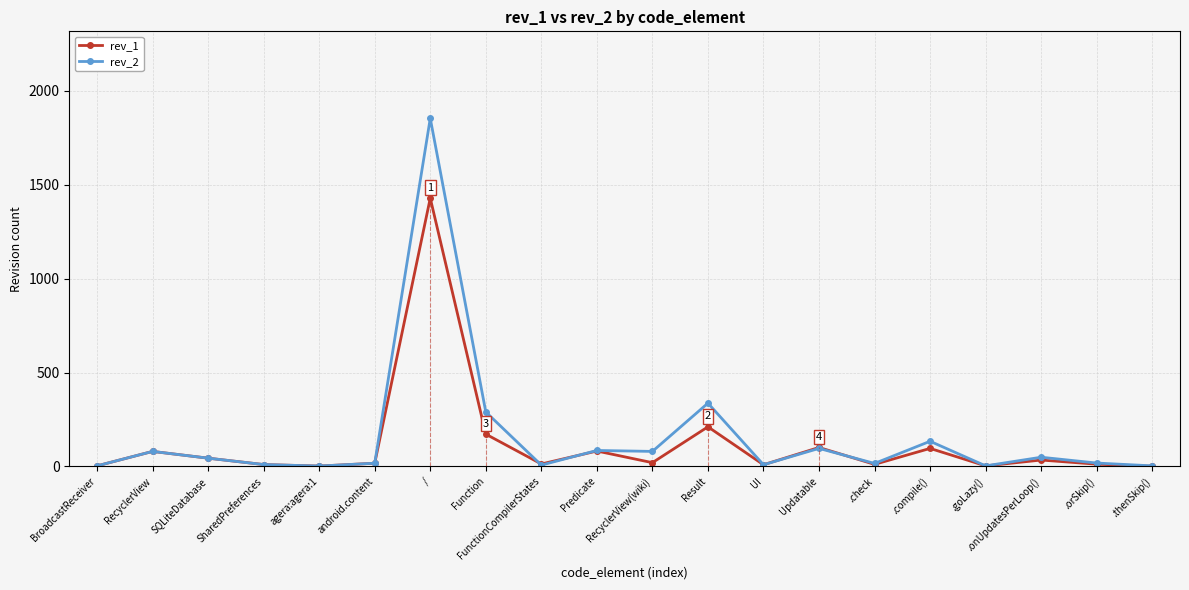

What is the label of the 10th point from the left?

Predicate